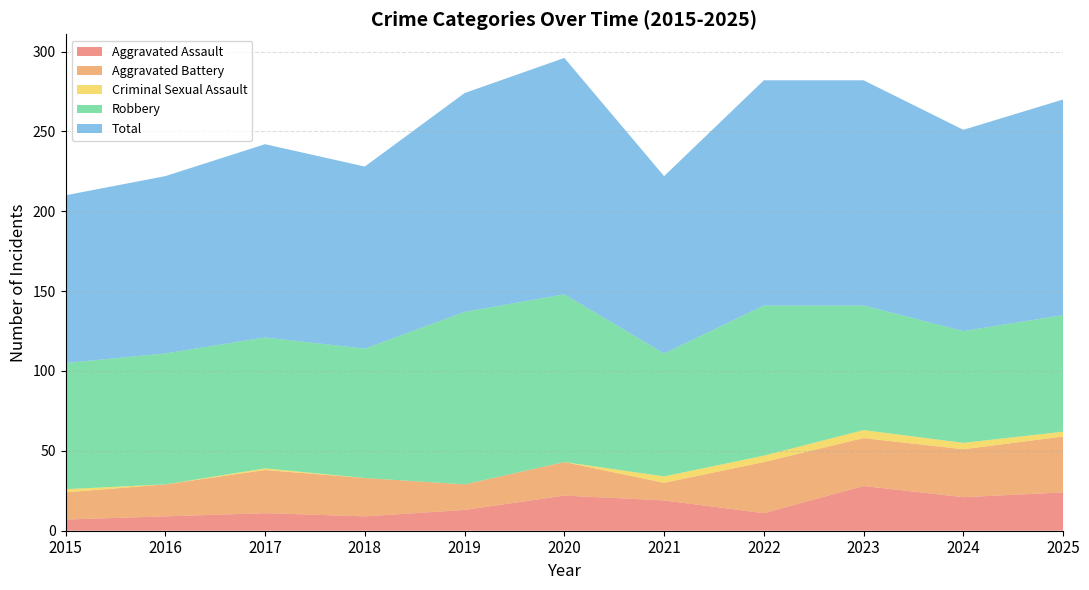

Reading left to right, transcribe all the data shown in this chart.

Aggravated Assault: 7	9	11	9	13	22	19	11	28	21	24
Aggravated Battery: 17	20	27	24	16	21	11	32	30	30	35
Criminal Sexual Assault: 2	0	1	0	0	0	4	4	5	4	3
Robbery: 79	82	82	81	108	105	77	94	78	70	73
Total: 105	111	121	114	137	148	111	141	141	126	135